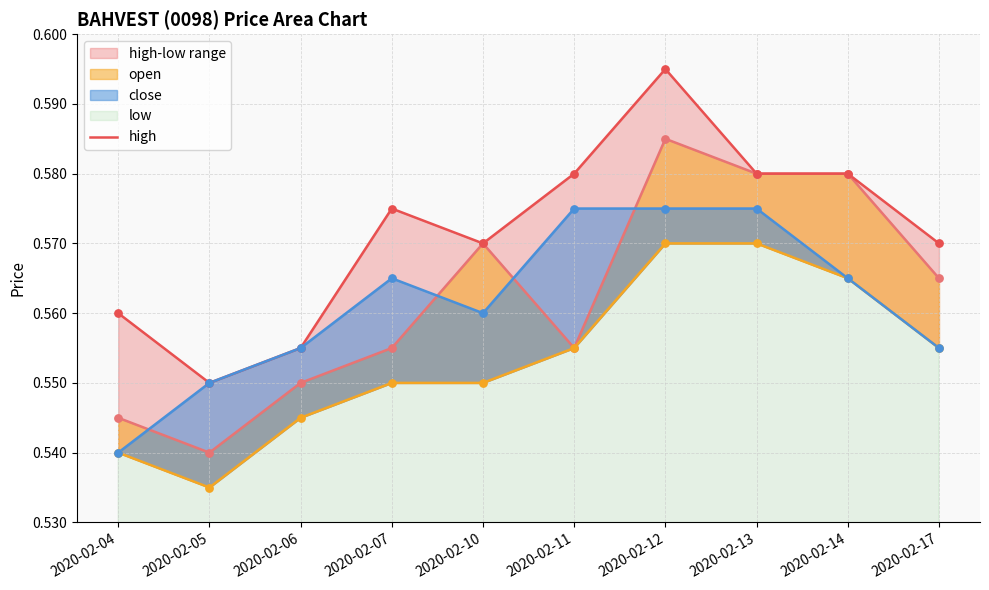

At which category is the sum across all series the highest?

2020-02-12